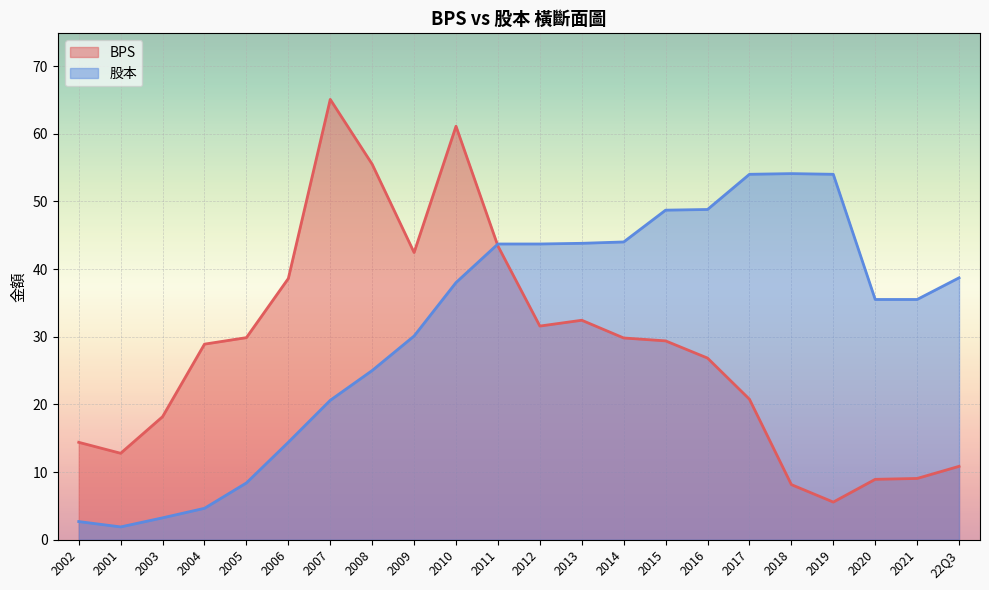

Rank the series by their maximum value, from lowest to highest.

股本, BPS